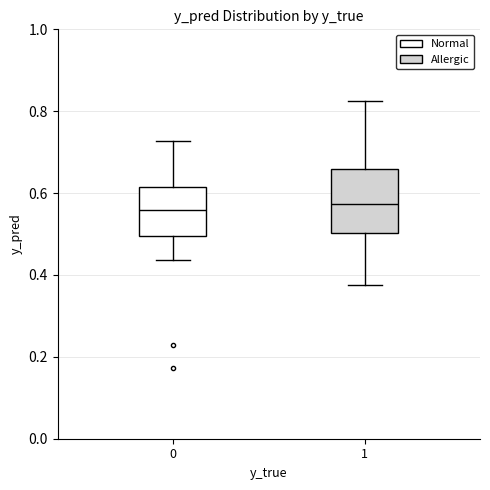

Comparing the boxes themselves (not the whiskers), which one is the tallest?

1